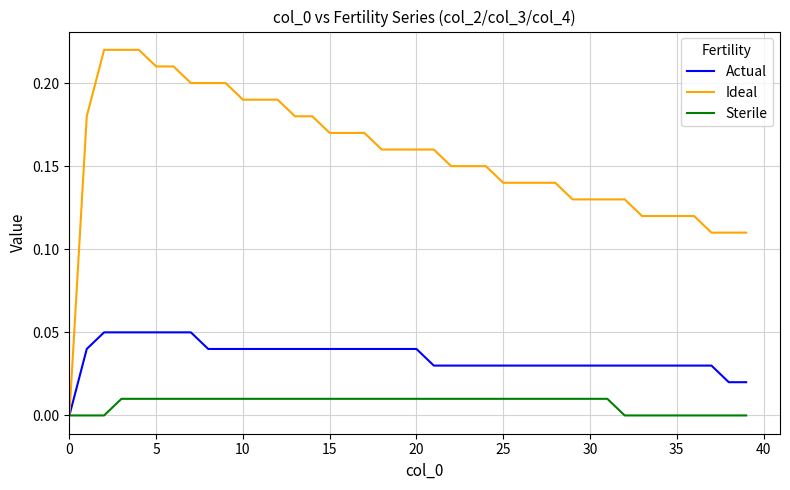

Is this an area chart (filled region under the line)?

No